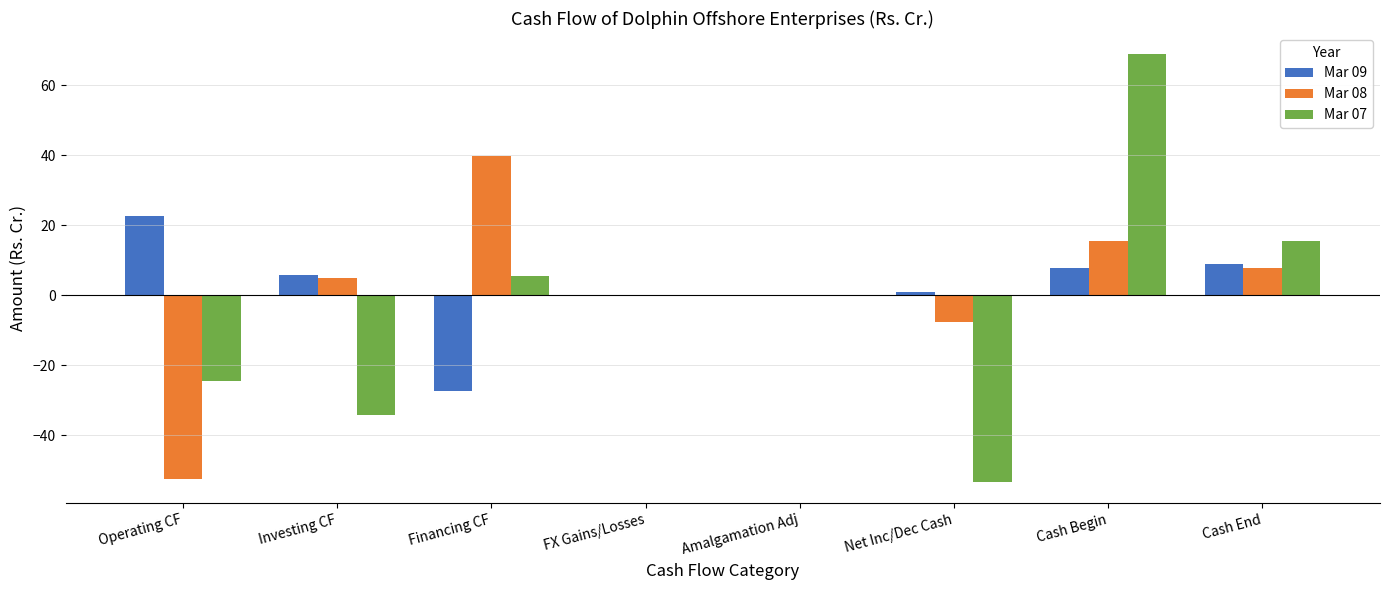

The value of Mar 07 at Cash Begin is 23.4. True or false?

False